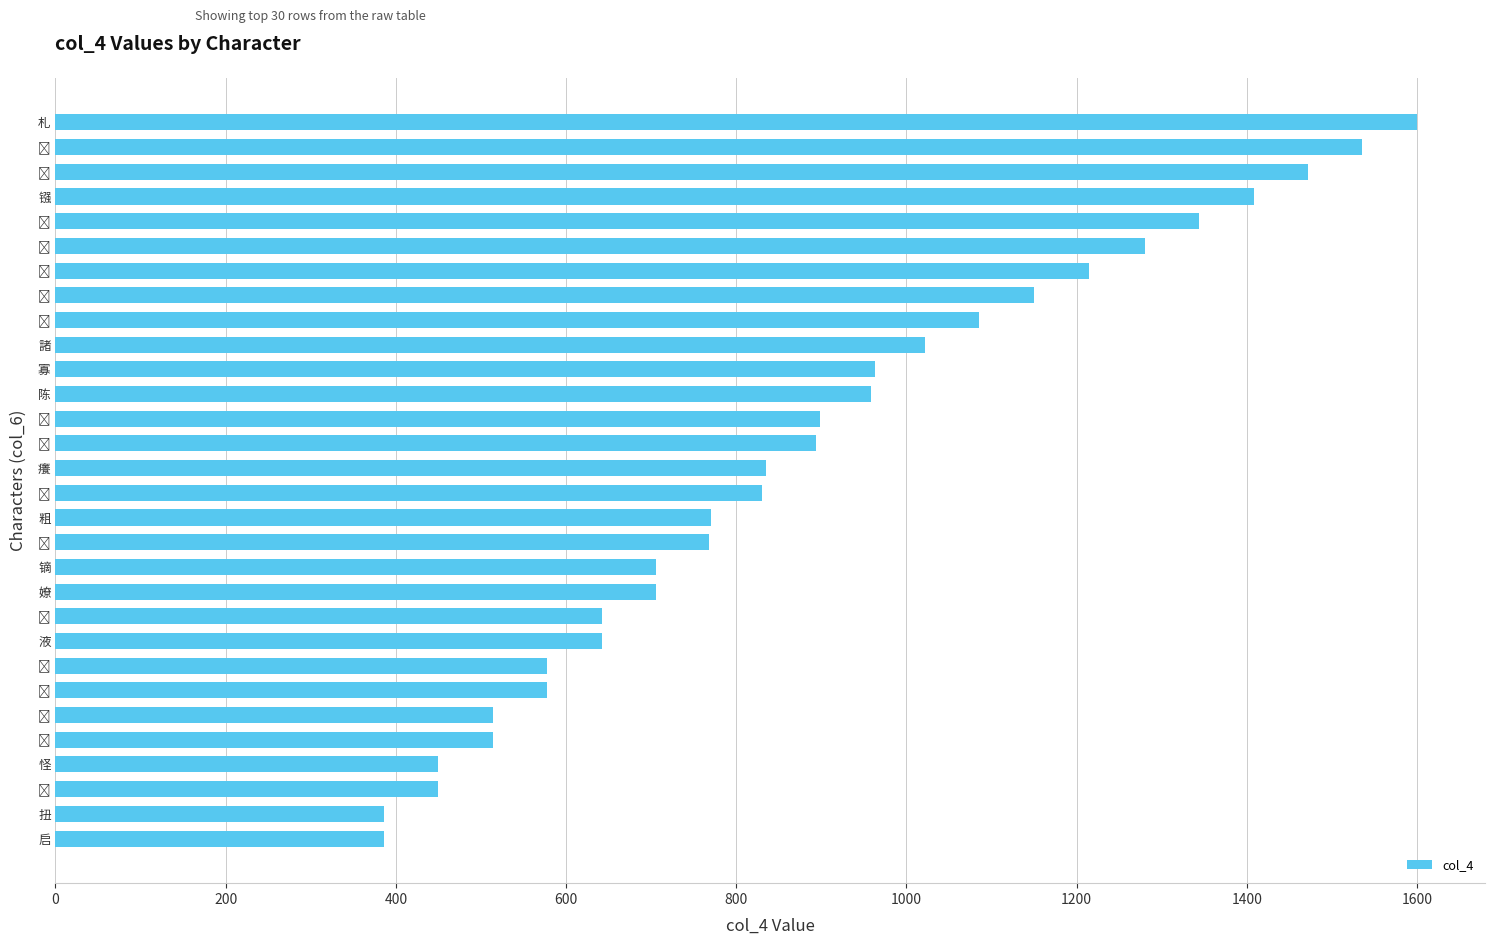

At which category does the chart reach its peak across all series?

札